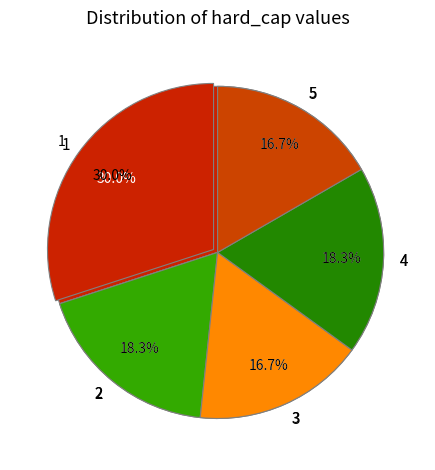

Rank the categories by value from highest to lowest.

1, 2, 4, 3, 5